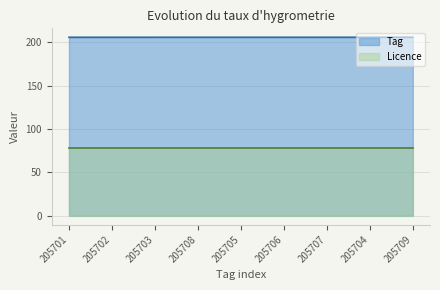

Count the values in the range 205 to 206.

9